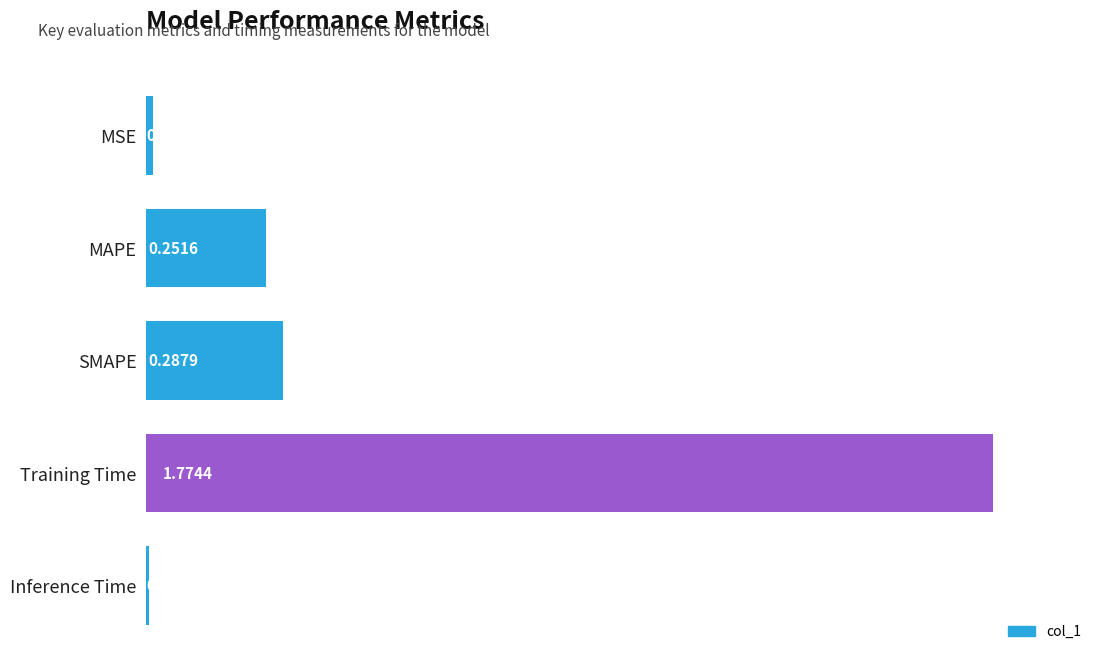

How many categories are shown in the chart?

5